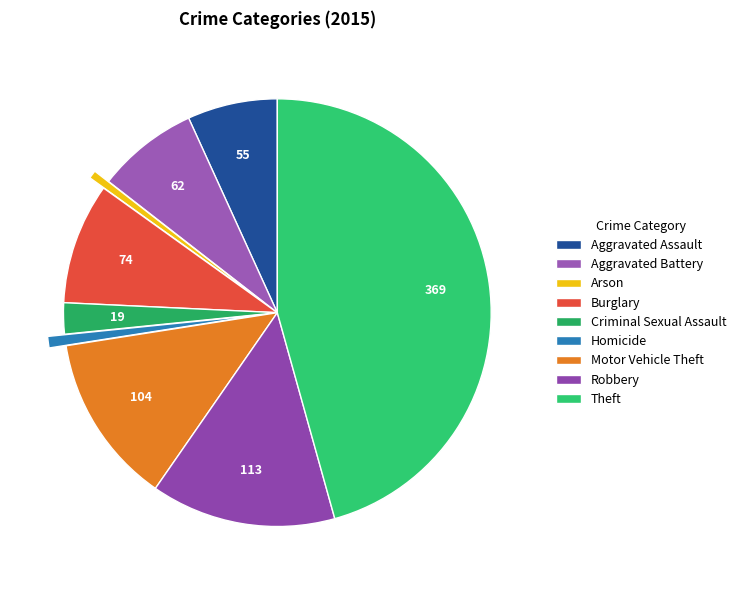

Rank the categories by value from lowest to highest.

Arson, Homicide, Criminal Sexual Assault, Aggravated Assault, Aggravated Battery, Burglary, Motor Vehicle Theft, Robbery, Theft